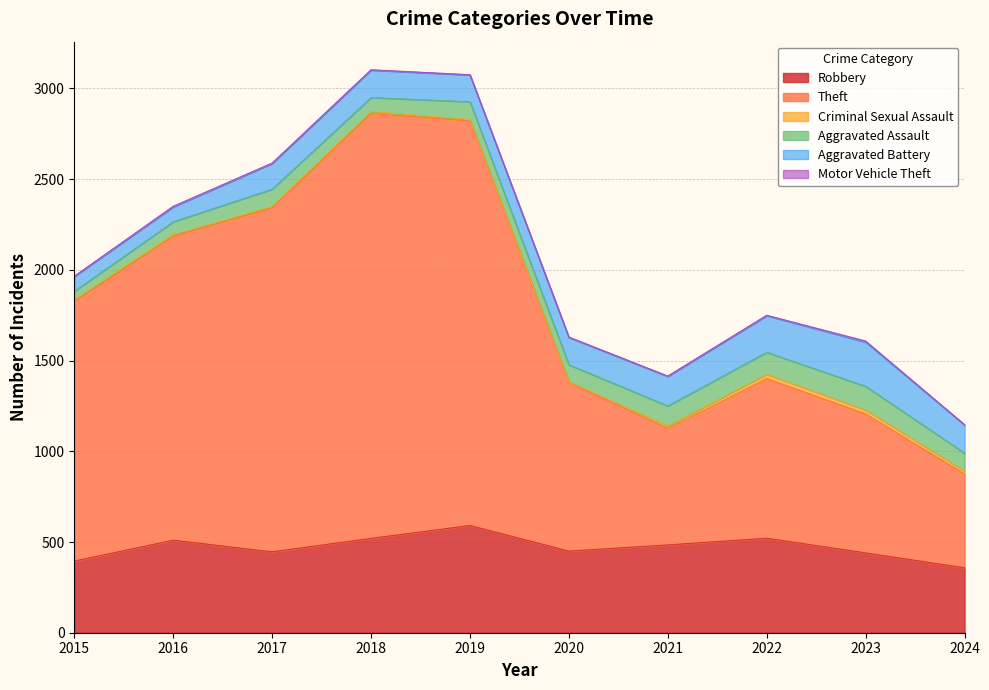

Rank the series by their maximum value, from highest to lowest.

Theft, Robbery, Aggravated Battery, Aggravated Assault, Criminal Sexual Assault, Motor Vehicle Theft